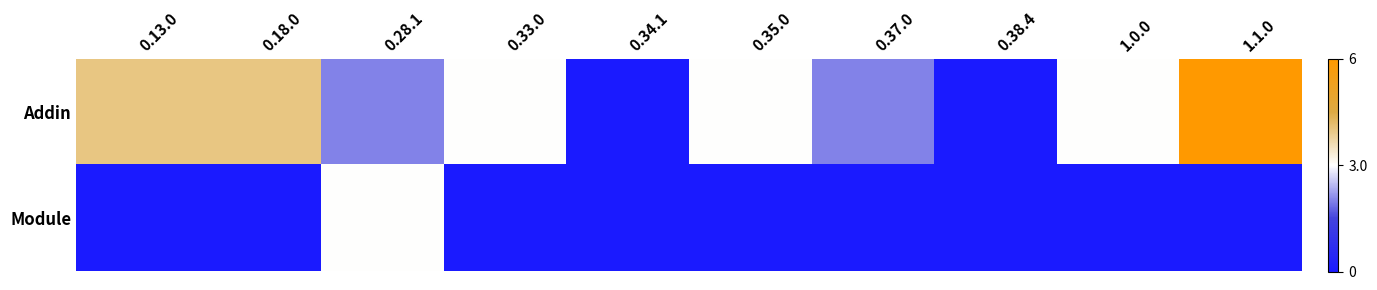

Rank the series by their average value, from highest to lowest.

Addin, Module